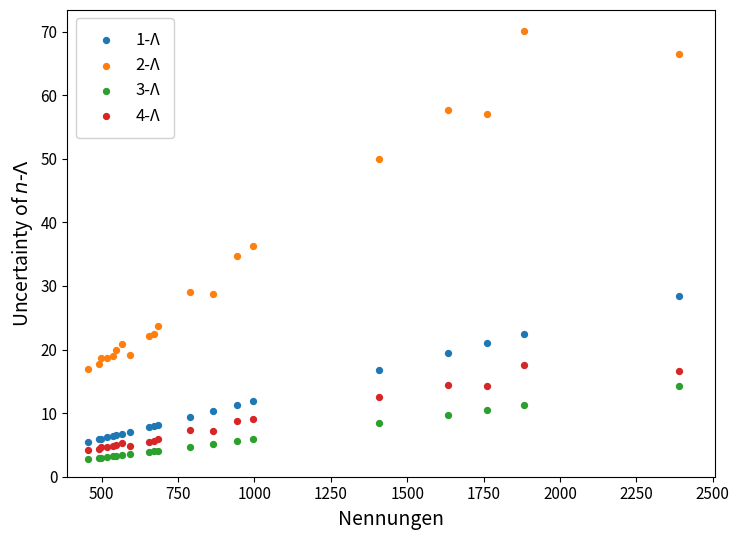

Which series contains the highest Y value?

2-Λ